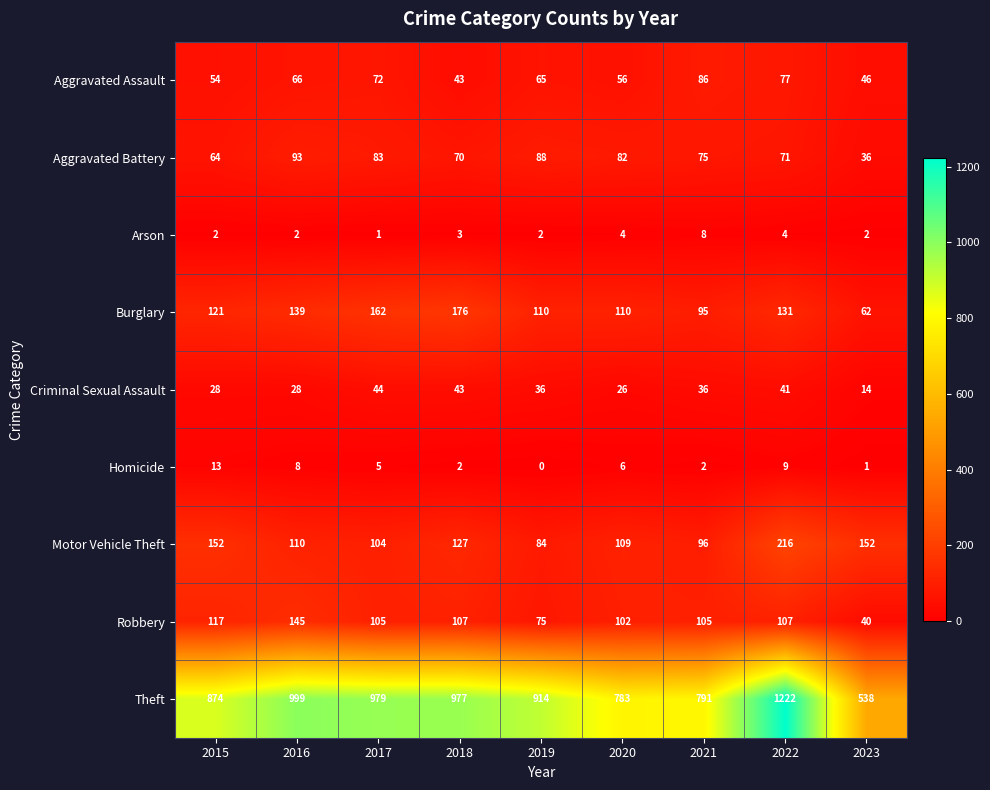

What is the sum of the Arson values at 2020 and 2017?

5